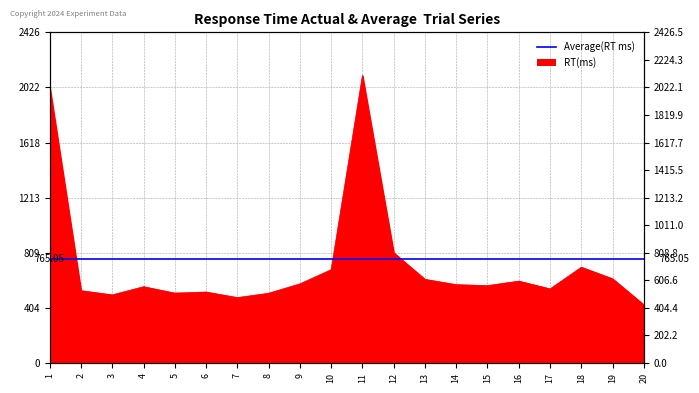

What is the approximate value at 4?

560